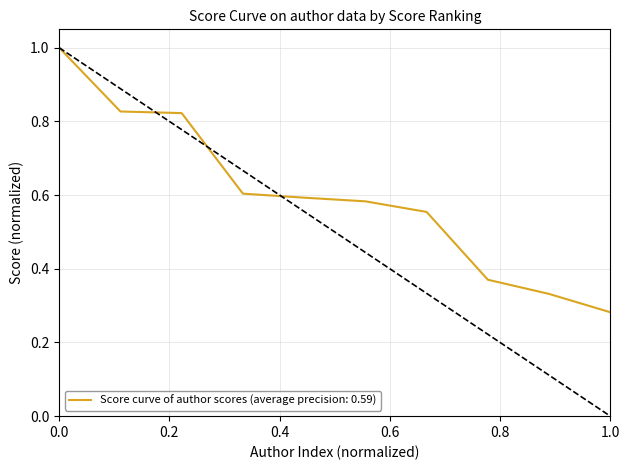

Count the values in the range 0 to 1.

10